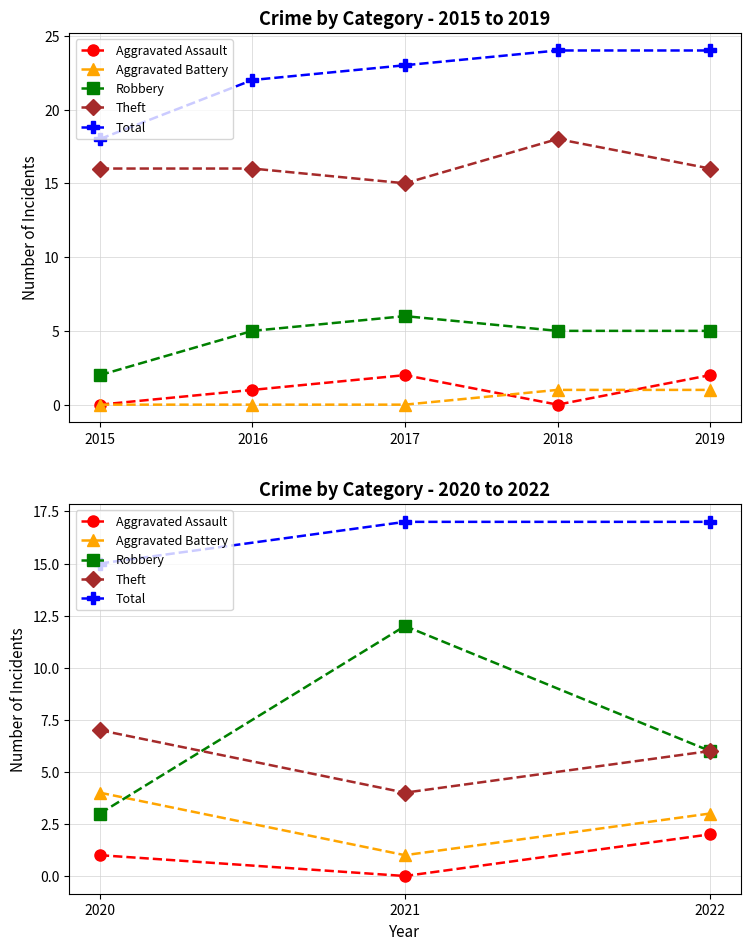

True or false: Aggravated Battery has a value of 1 at 2022.

False